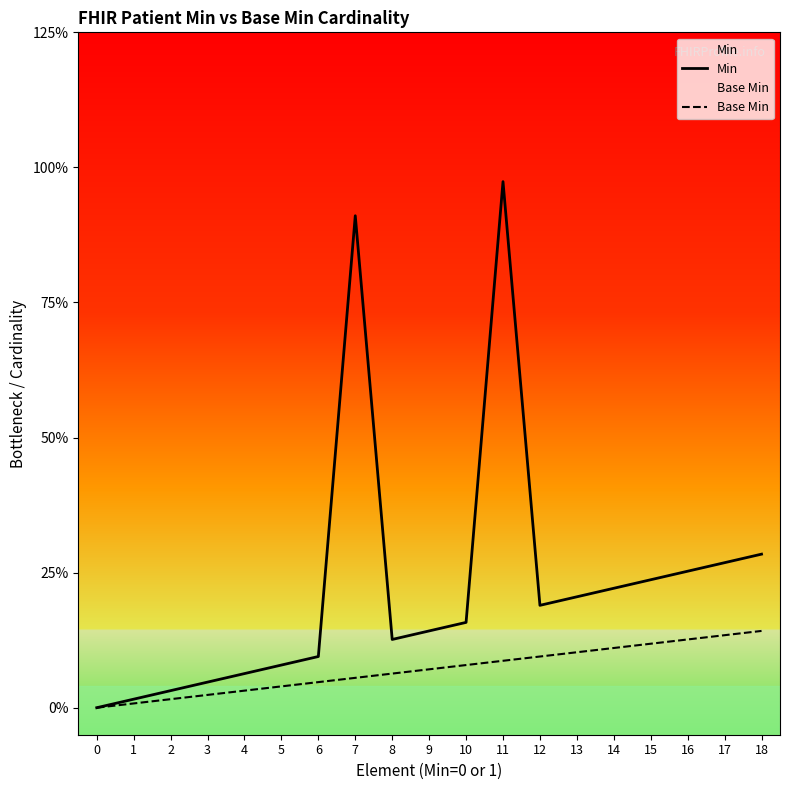

List the series in order of their peak value, highest first.

Min, Base Min